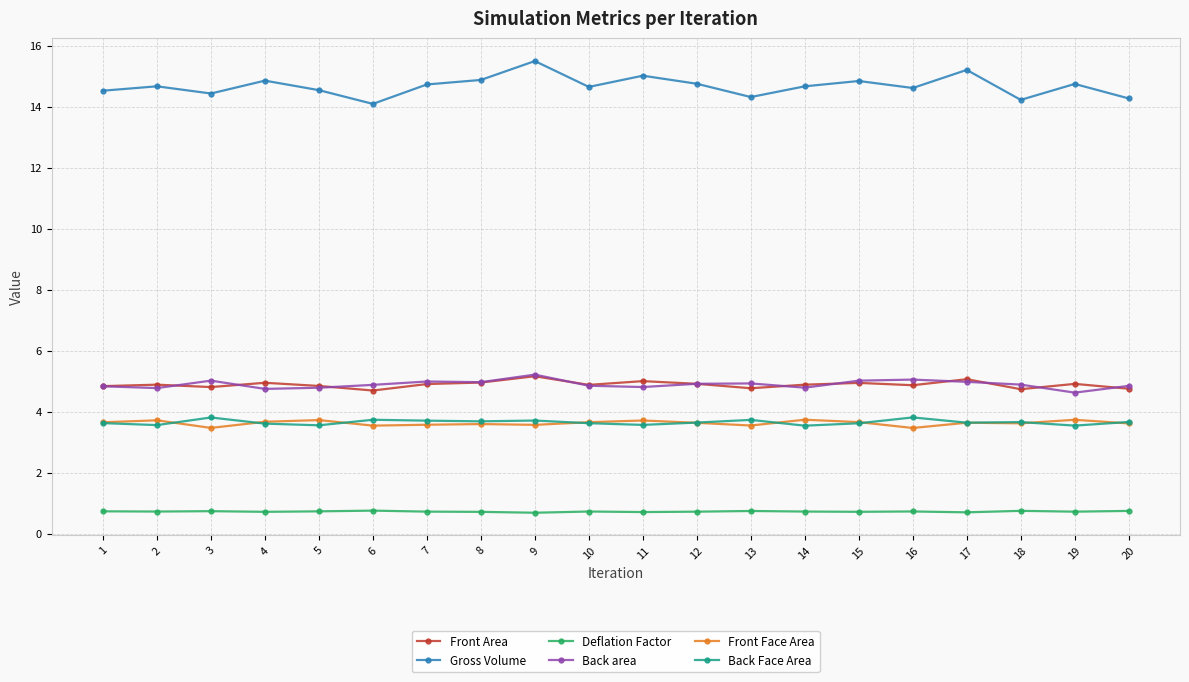

What is the sum of the Back Face Area values at 9 and 6?

7.5